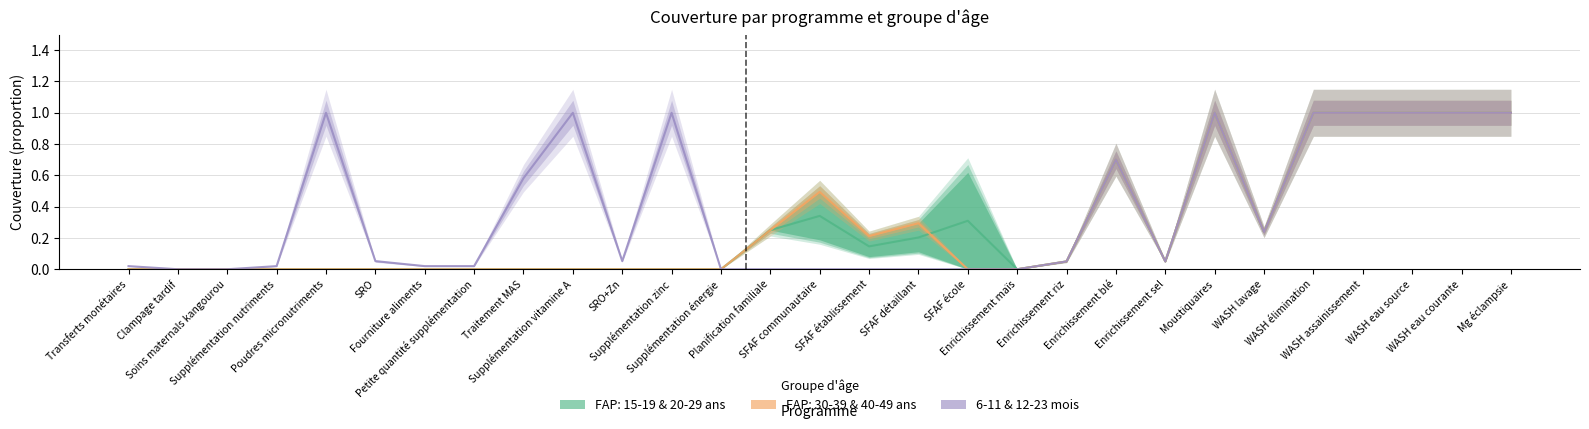

What is the approximate value of 6-11 mois at Poudres micronutriments?

1.0